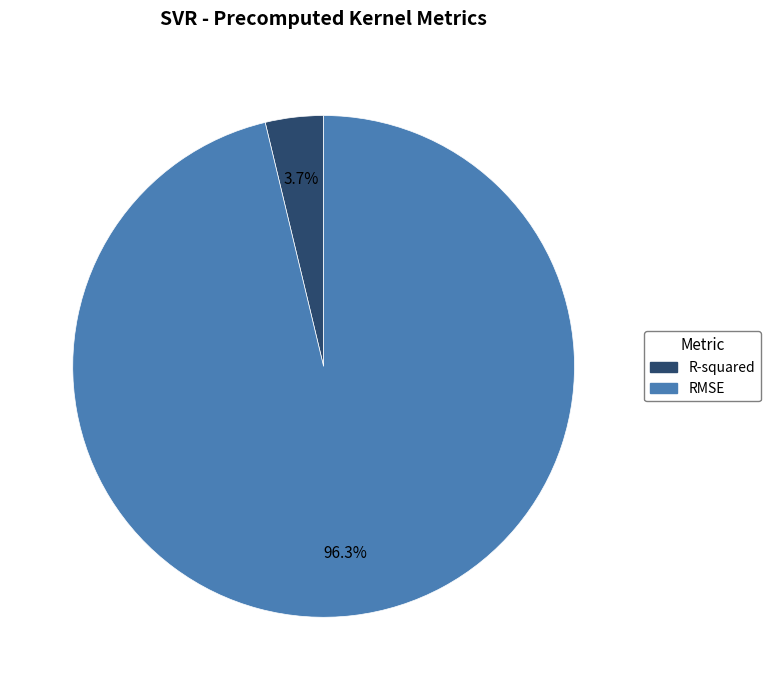

To the nearest percent, what portion does R-squared represent?

4%